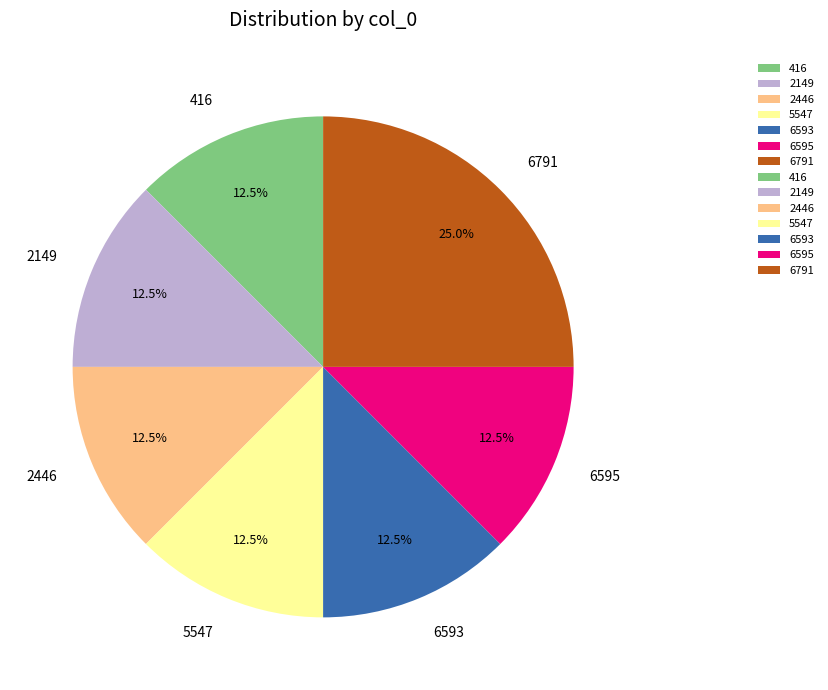

Does 6791 account for over 50% of the chart?

No